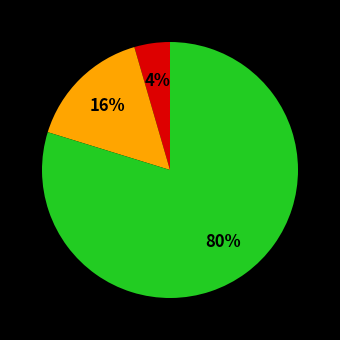

How many segments does this pie chart have?

3